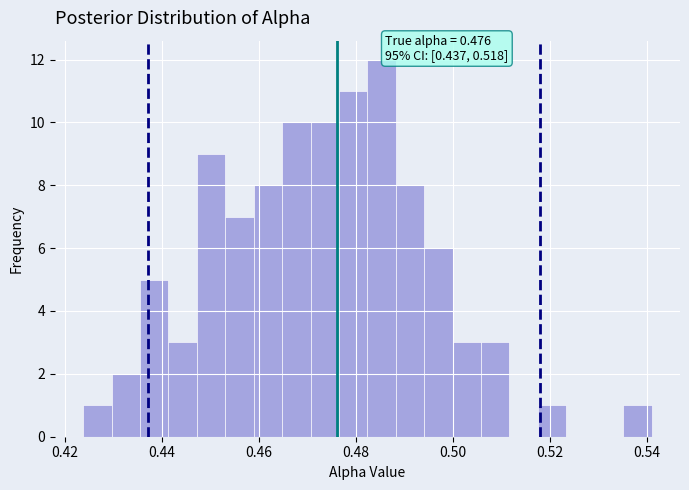

Read against the x-axis, roughly where is the centre of the tallest bar?

0.486